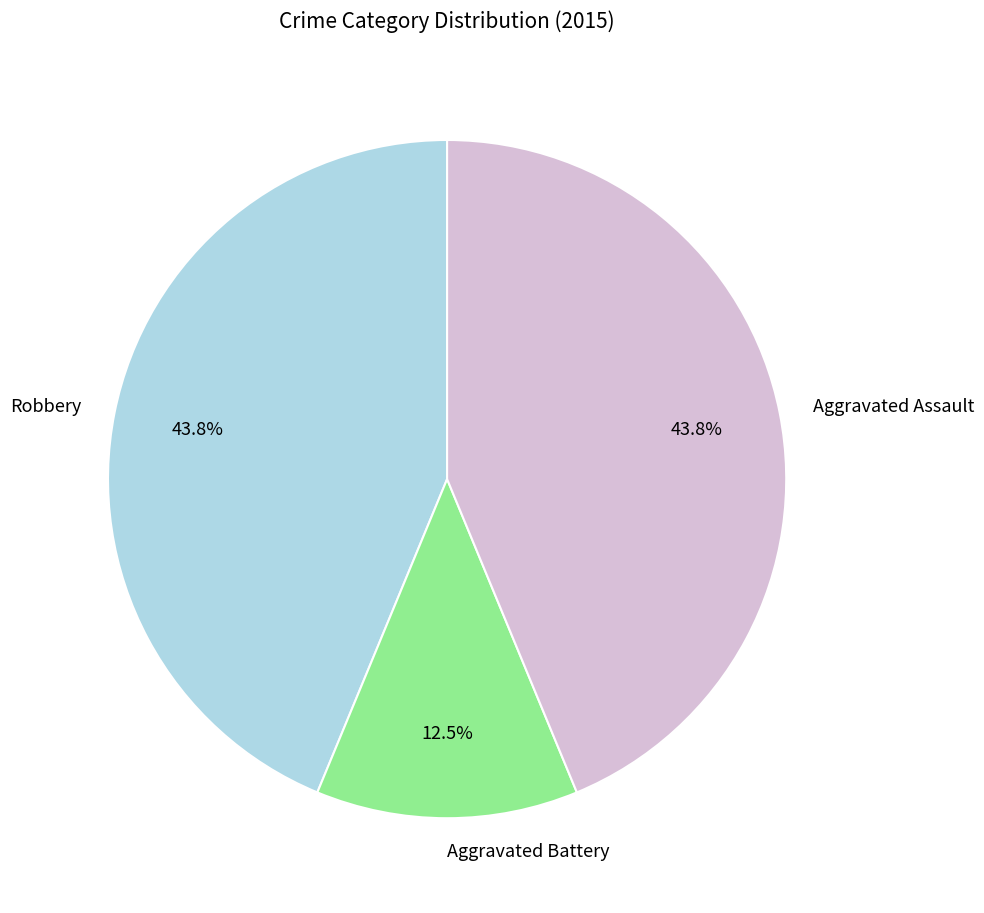

Which slice is the smallest?

Aggravated Battery